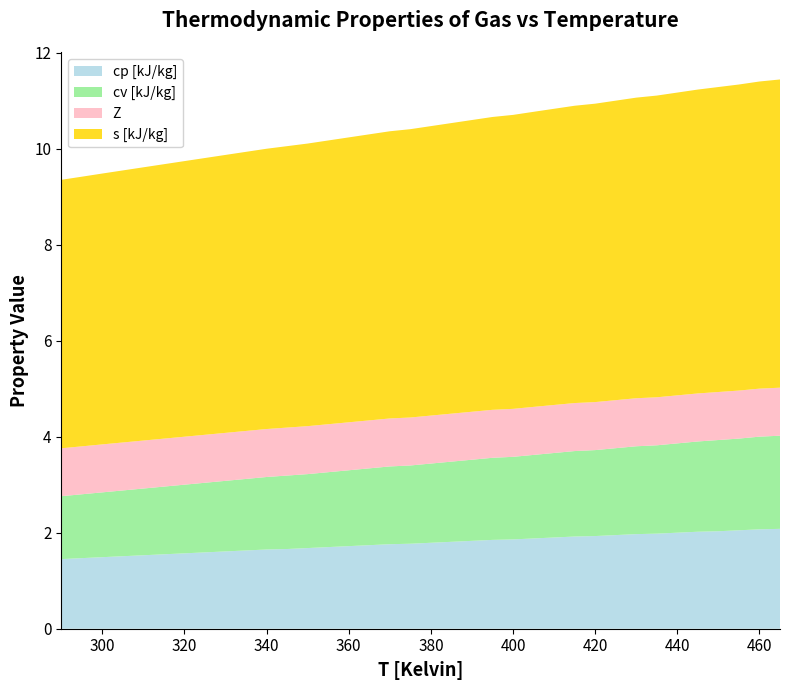

Reading left to right, transcribe all the data shown in this chart.

cp [kJ/kg]: 1.4	1.5	1.5	1.5	1.5	1.6	1.6	1.6	1.6	1.6	1.6	1.7	1.7	1.7	1.7	1.7	1.8	1.8	1.8	1.8	1.8	1.9	1.9	1.9	1.9	1.9	1.9	1.9	2.0	2.0	2.0	2.0	2.0	2.0	2.1	2.1
cv [kJ/kg]: 1.3	1.3	1.4	1.4	1.4	1.4	1.4	1.4	1.5	1.5	1.5	1.5	1.5	1.6	1.6	1.6	1.6	1.6	1.6	1.7	1.7	1.7	1.7	1.7	1.8	1.8	1.8	1.8	1.8	1.8	1.9	1.9	1.9	1.9	1.9	1.9
Z: 1.0	1.0	1.0	1.0	1.0	1.0	1.0	1.0	1.0	1.0	1.0	1.0	1.0	1.0	1.0	1.0	1.0	1.0	1.0	1.0	1.0	1.0	1.0	1.0	1.0	1.0	1.0	1.0	1.0	1.0	1.0	1.0	1.0	1.0	1.0	1.0
s [kJ/kg]: 5.6	5.6	5.6	5.7	5.7	5.7	5.7	5.8	5.8	5.8	5.8	5.9	5.9	5.9	5.9	6.0	6.0	6.0	6.0	6.1	6.1	6.1	6.1	6.1	6.2	6.2	6.2	6.2	6.3	6.3	6.3	6.3	6.4	6.4	6.4	6.4